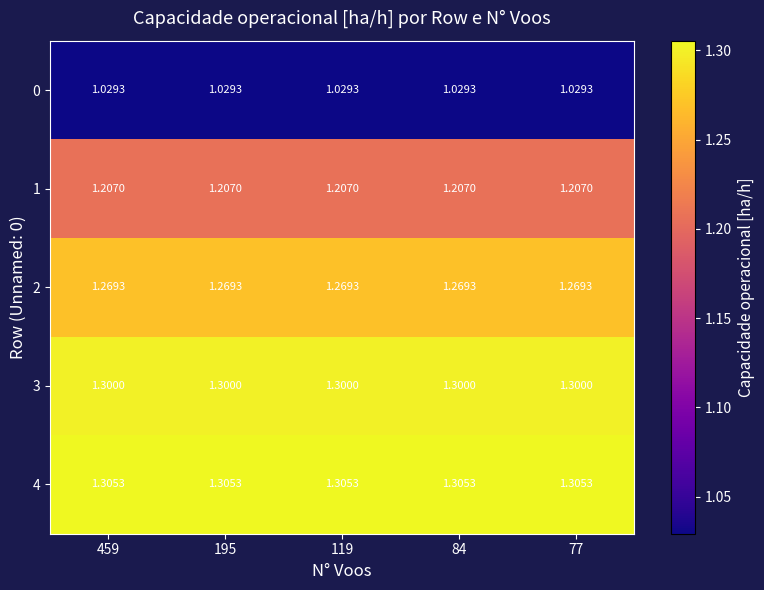

Which has a higher value, 195 or 77?

195